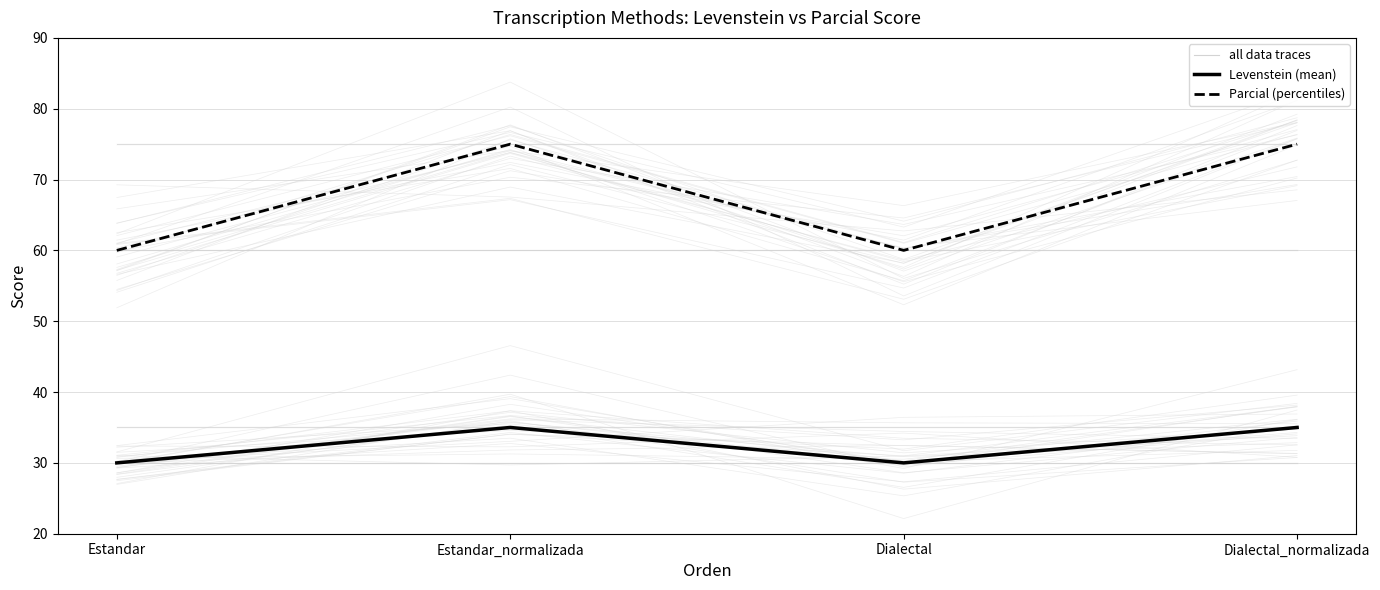

What is the label of the 2nd point from the right?

Dialectal